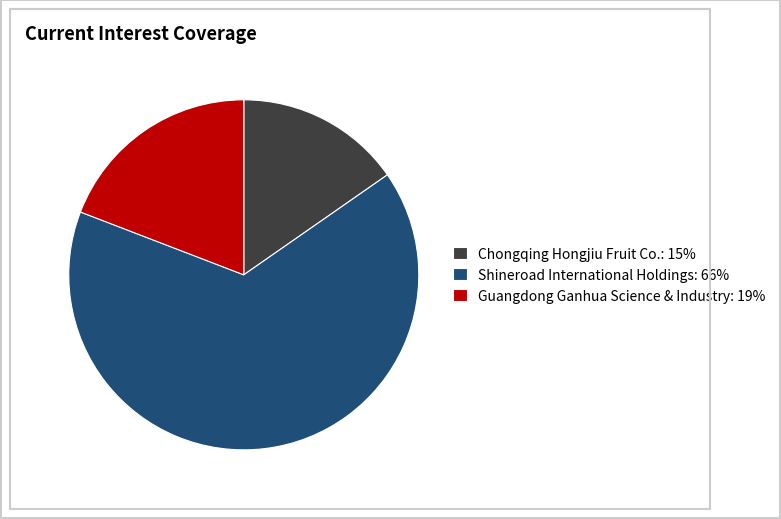

Does any single category account for the majority?

Yes